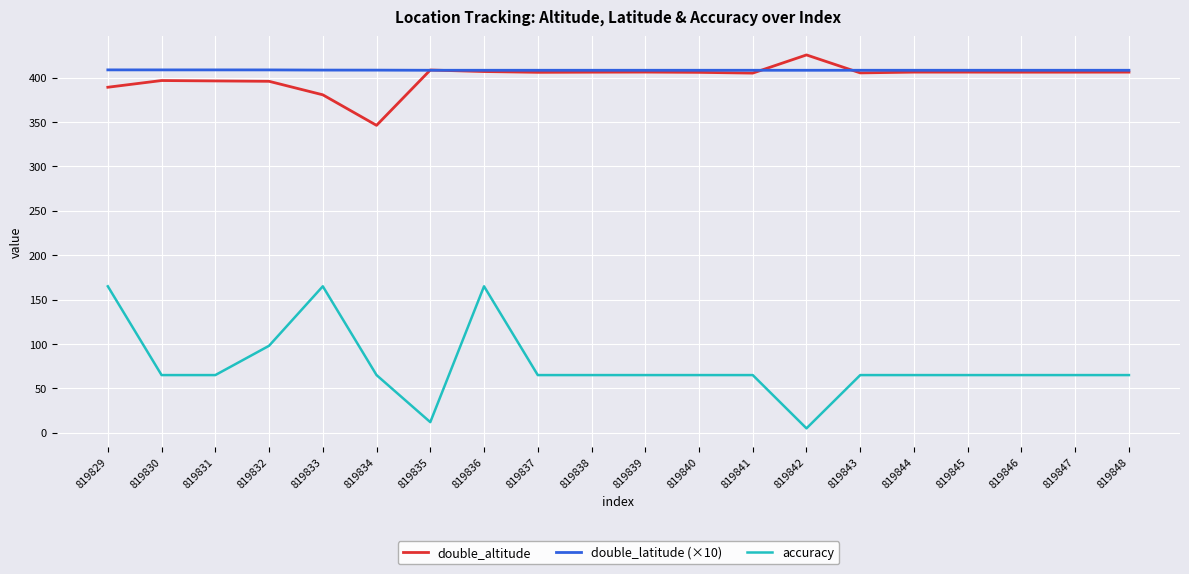

How many lines are shown in the chart?

3